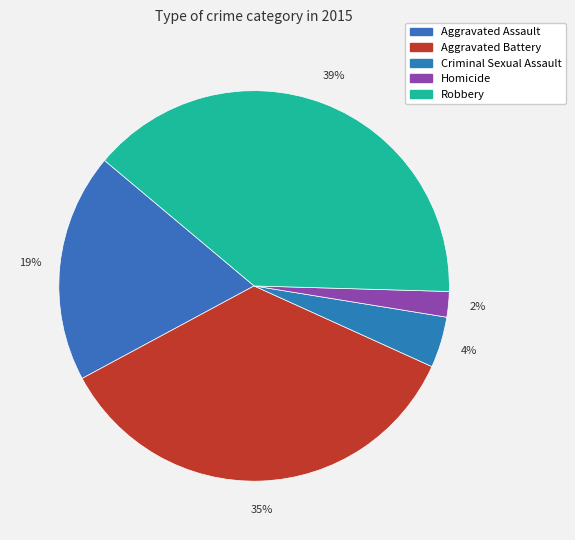

To the nearest percent, what percentage of the pie is Robbery?

39%